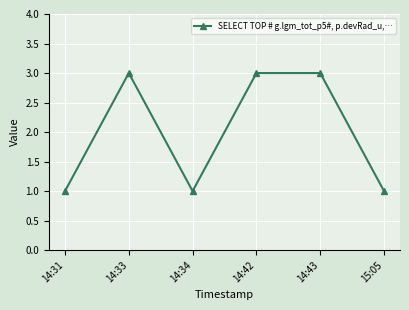

Reading left to right, list all the values displayed in this chart.

14:31=1	14:33=3	14:34=1	14:42=3	14:43=3	15:05=1